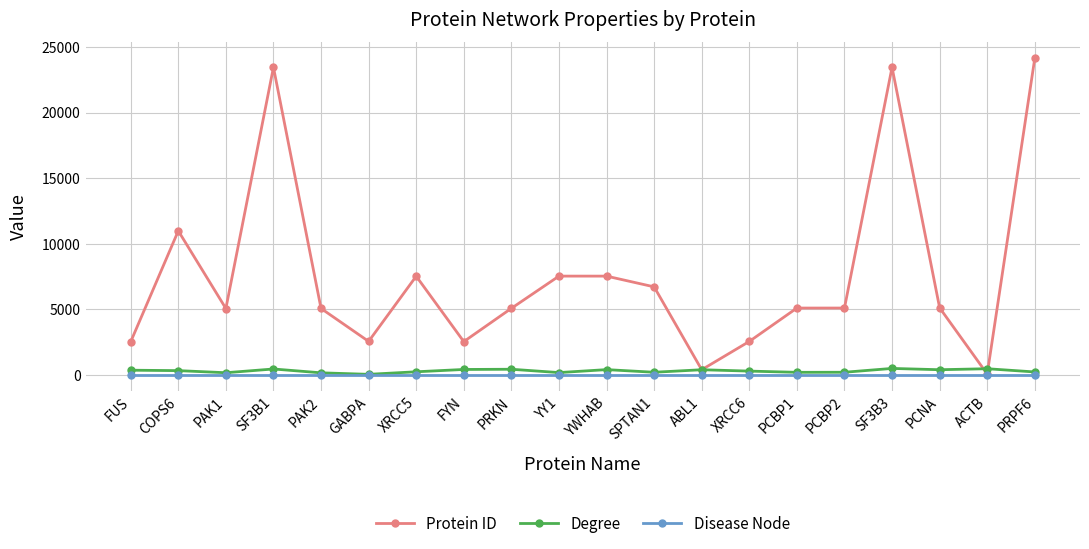

Rank the series by their maximum value, from highest to lowest.

Protein ID, Degree, Disease Node